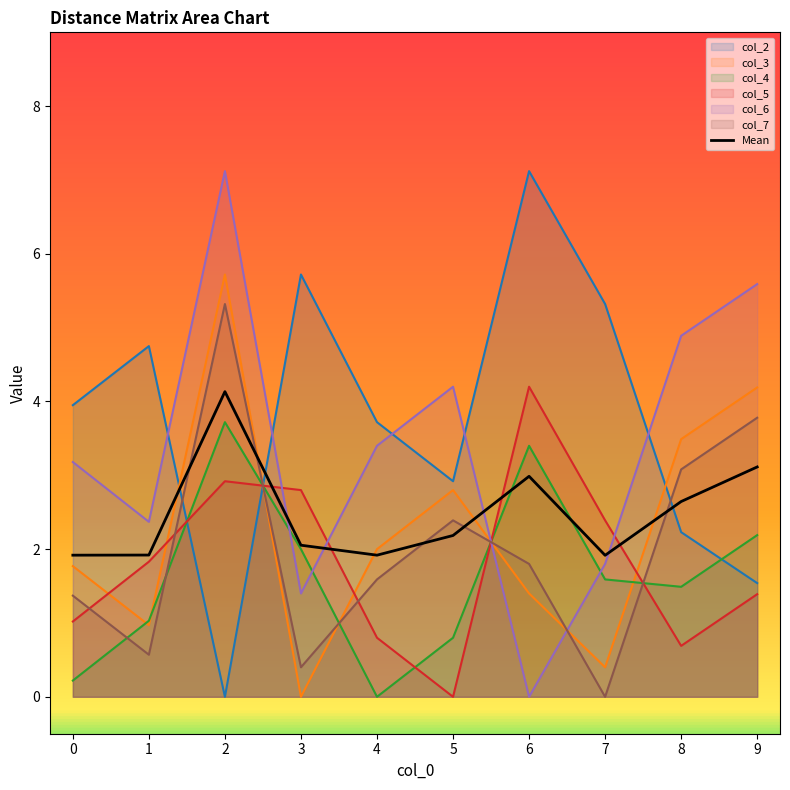

Between which two adjacent categories do col_7 and col_5 first intersect?

0 and 1